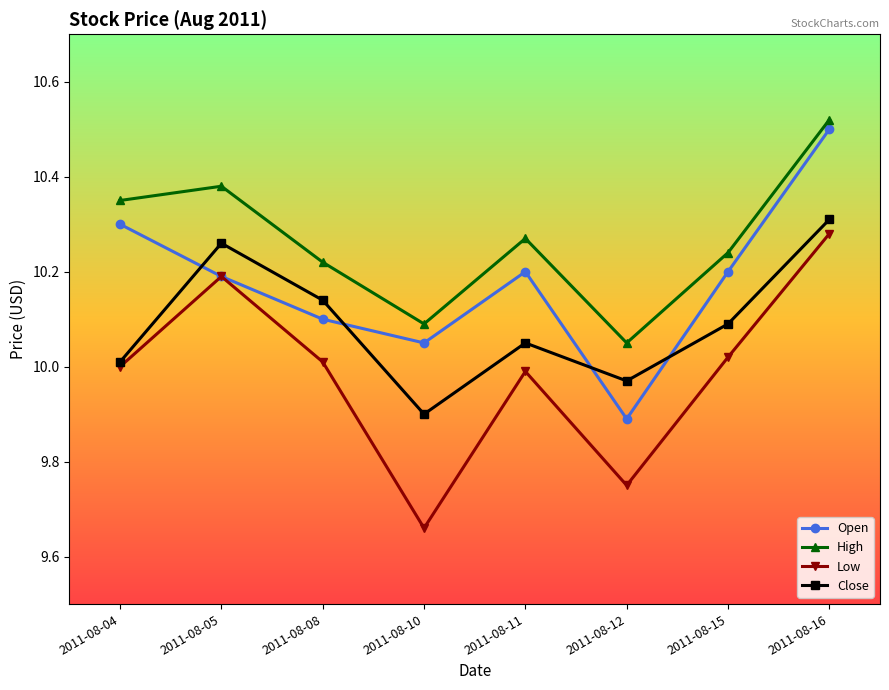

Which series ends up on top after the final intersection of Close and Open?

Open